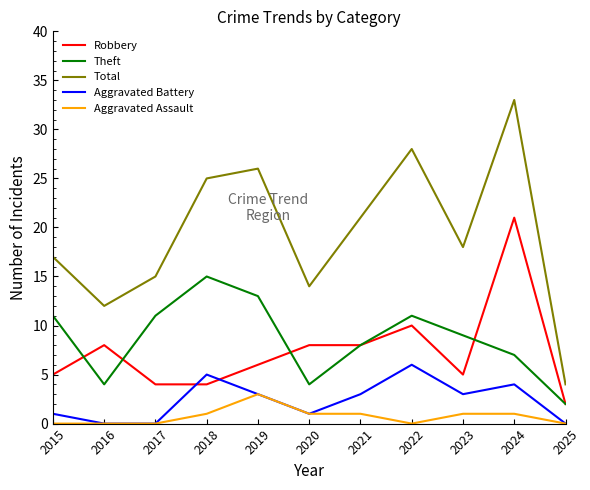

At 2024, list the series in order from smallest to largest.

Aggravated Assault, Aggravated Battery, Theft, Robbery, Total